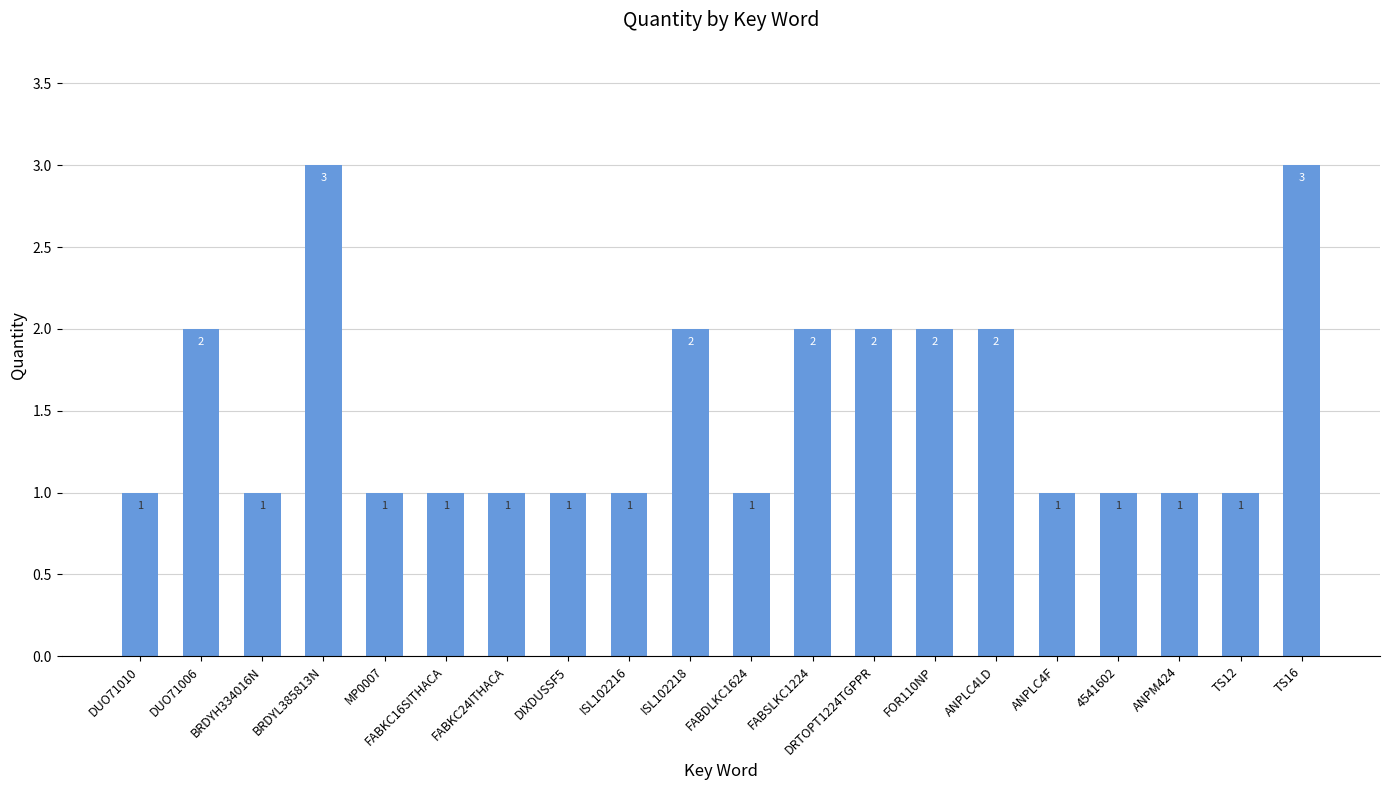

What is the value of the 4th bar from the left?

3